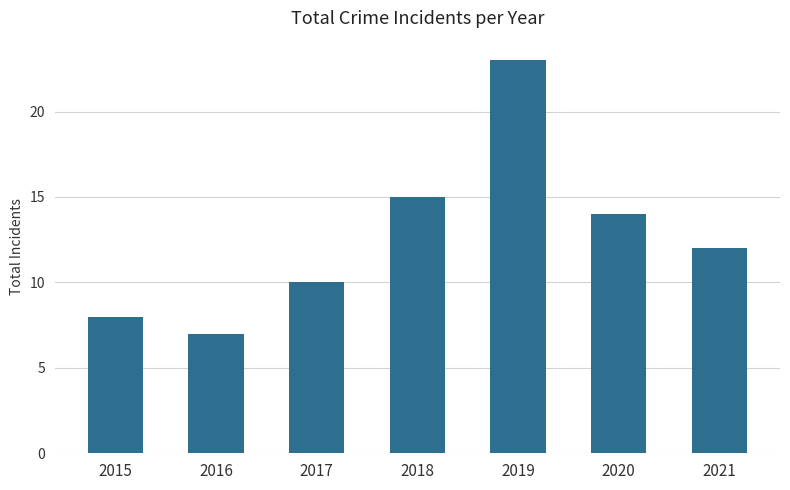

What is the change in value from 2015 to 2019?

+15